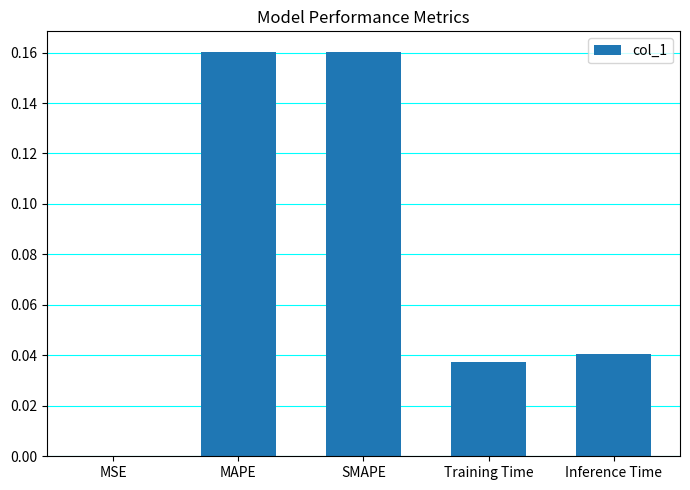

Between SMAPE and MSE, which is larger?

SMAPE